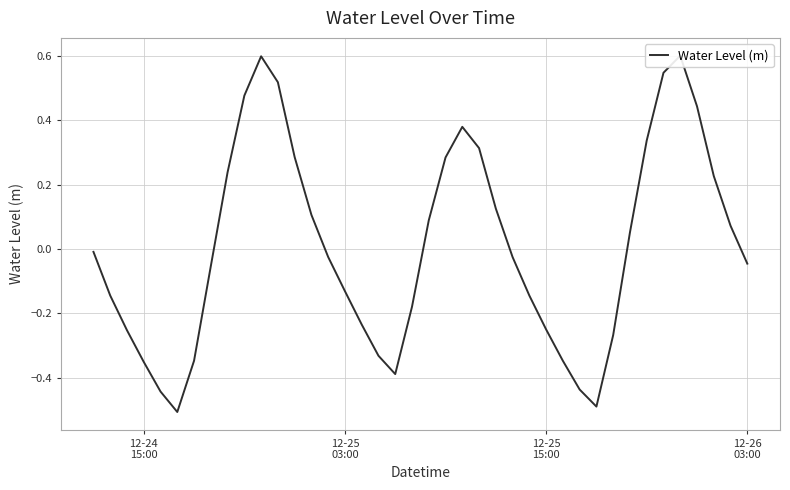

How many lines are shown in the chart?

1